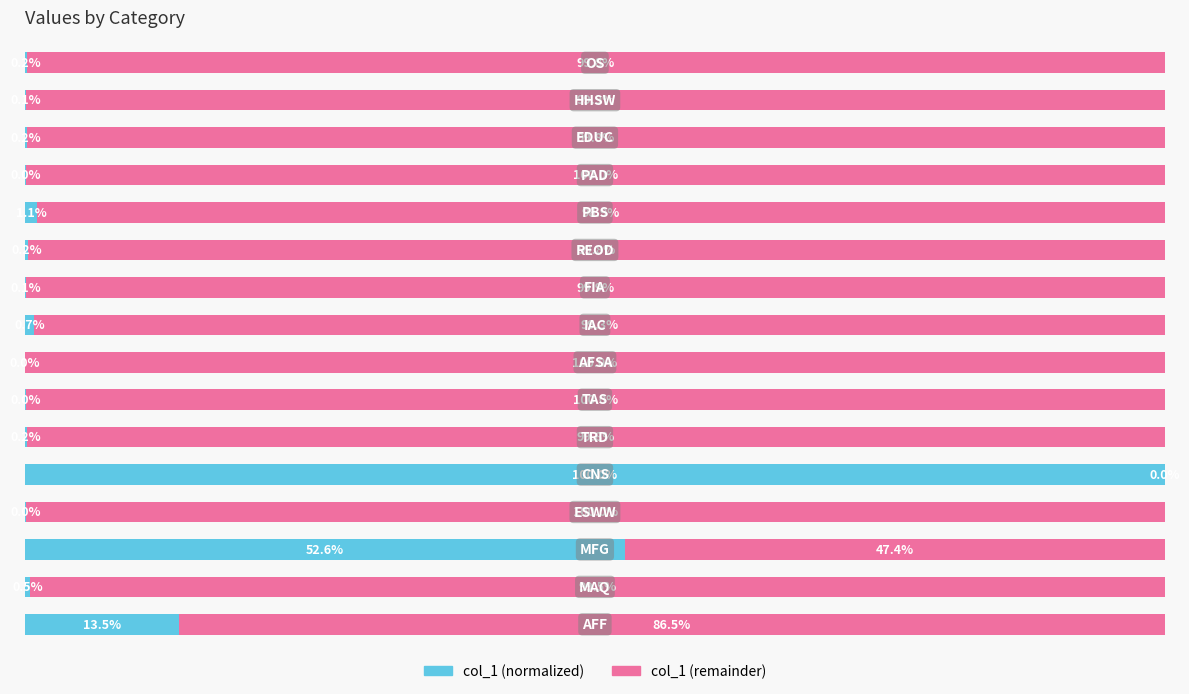

True or false: col_1 (normalized %) has a value of 0.2 at 5.

False